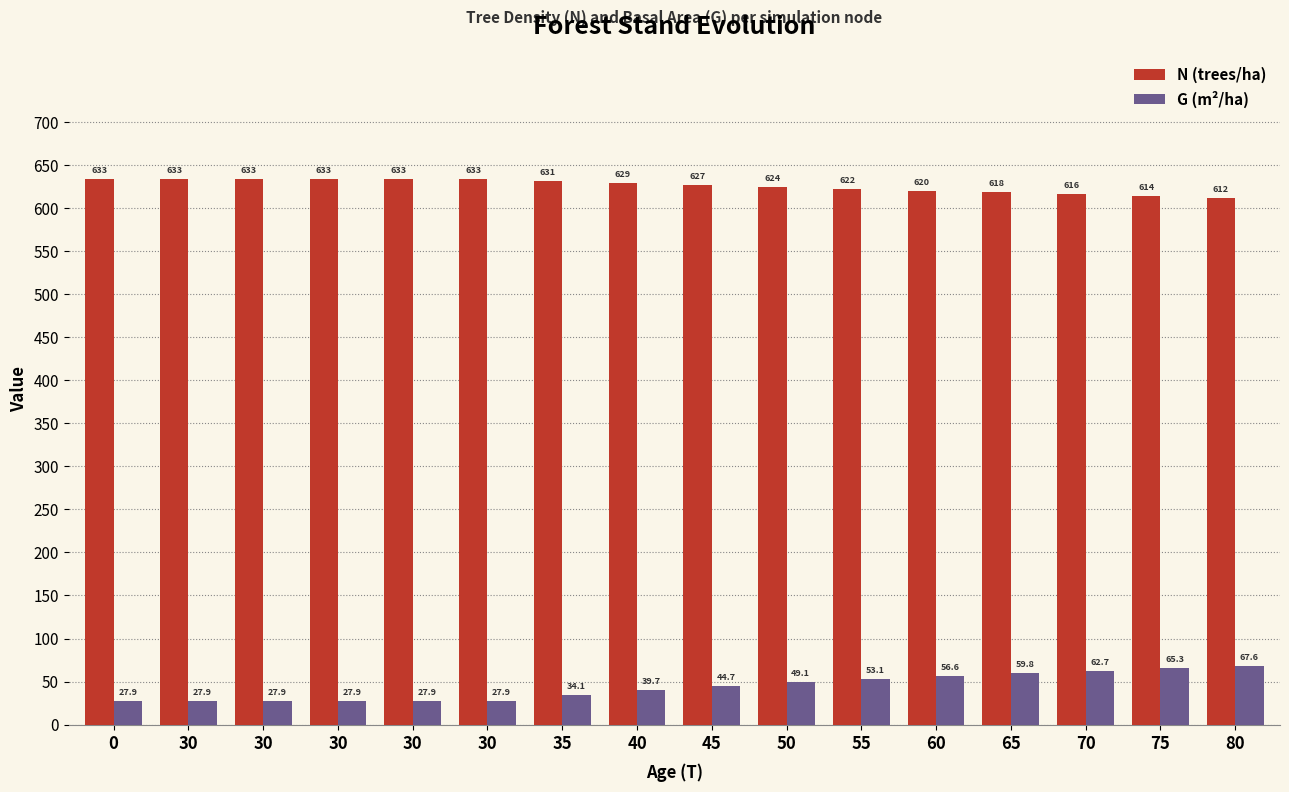

Reading left to right, list all the values displayed in this chart.

N (trees/ha): 0=633.1	30=633.1	30=633.1	30=633.1	30=633.1	30=633.1	35=630.9	40=628.7	45=626.6	50=624.4	55=622.3	60=620.1	65=618.0	70=615.9	75=613.7	80=611.6
G (m²/ha): 0=27.9	30=27.9	30=27.9	30=27.9	30=27.9	30=27.9	35=34.1	40=39.7	45=44.7	50=49.1	55=53.1	60=56.6	65=59.8	70=62.7	75=65.3	80=67.6